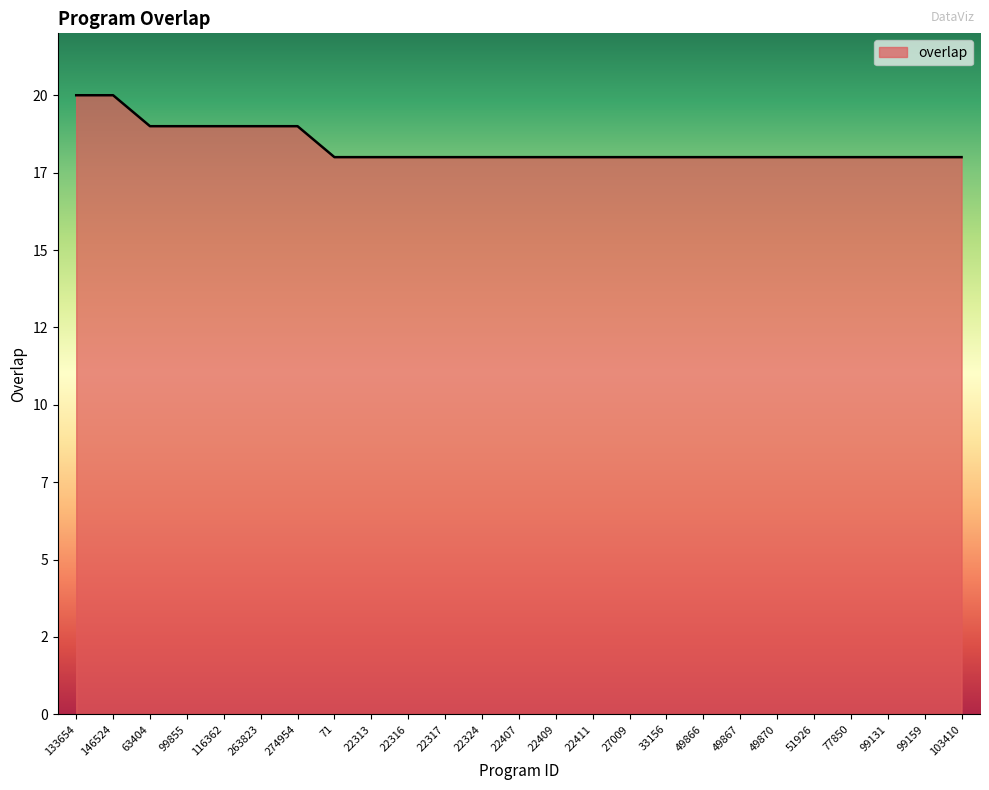

What is the average value?

18